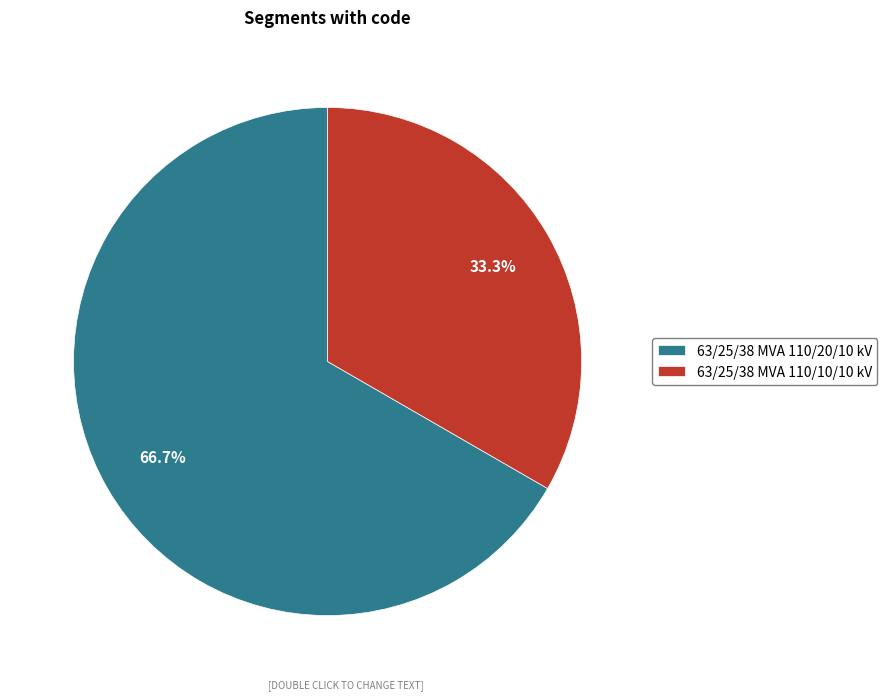

What is the ratio of the value at 63/25/38 MVA 110/20/10 kV to the value at 63/25/38 MVA 110/10/10 kV?

2.0